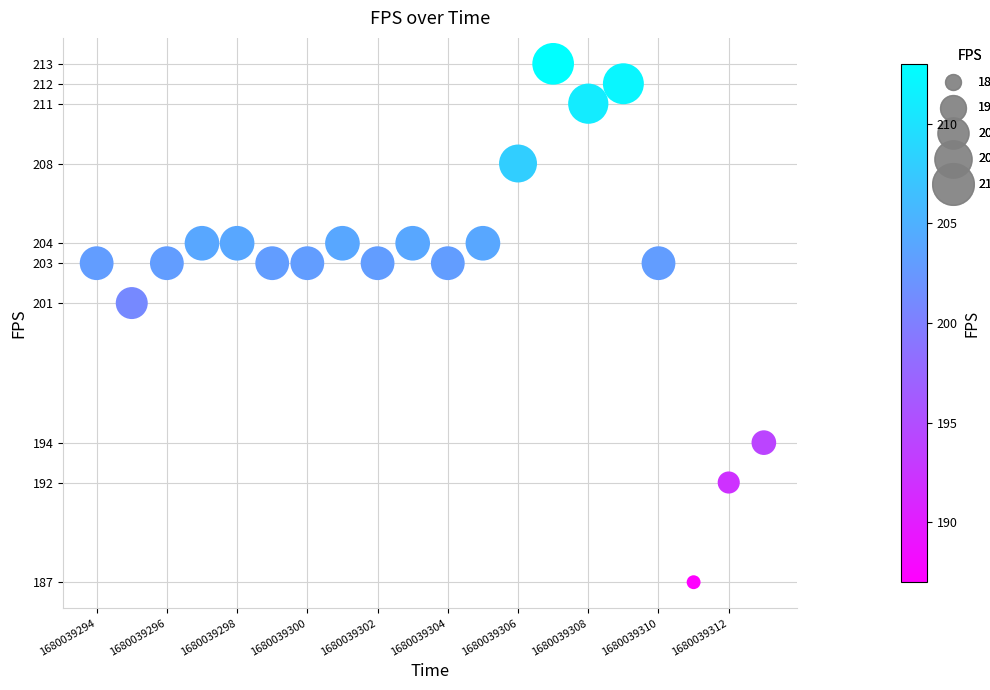

What Y value in the scatter plot is closest to 200?

201